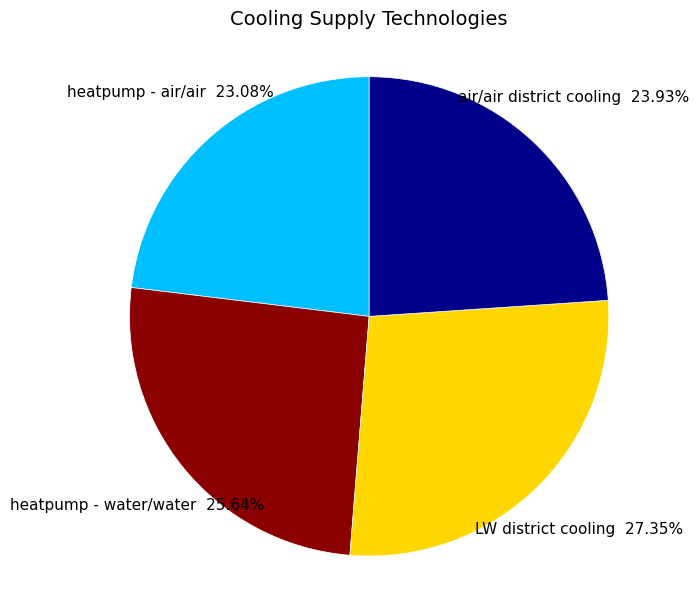

How many slices are in this pie chart?

4